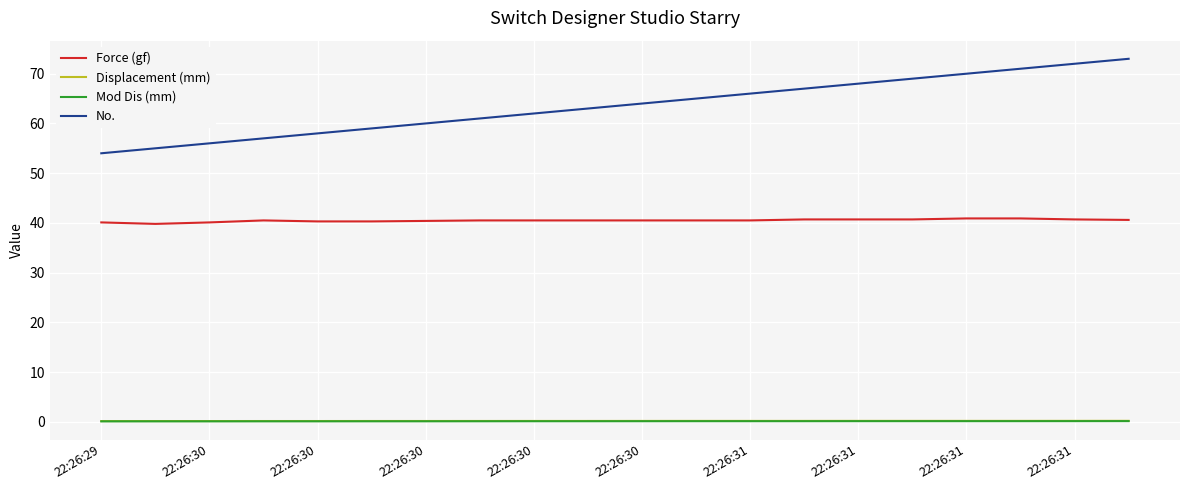

True or false: Displacement (mm) and No. cross at least once.

False